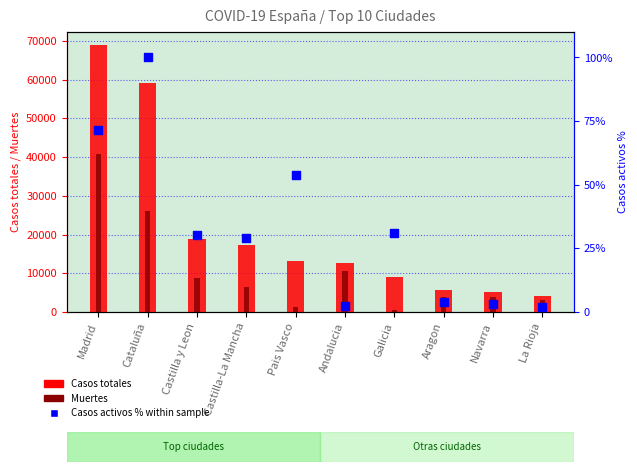

What are all the series names shown in the legend?

Casos totales, Muertes, Casos activos % within sample